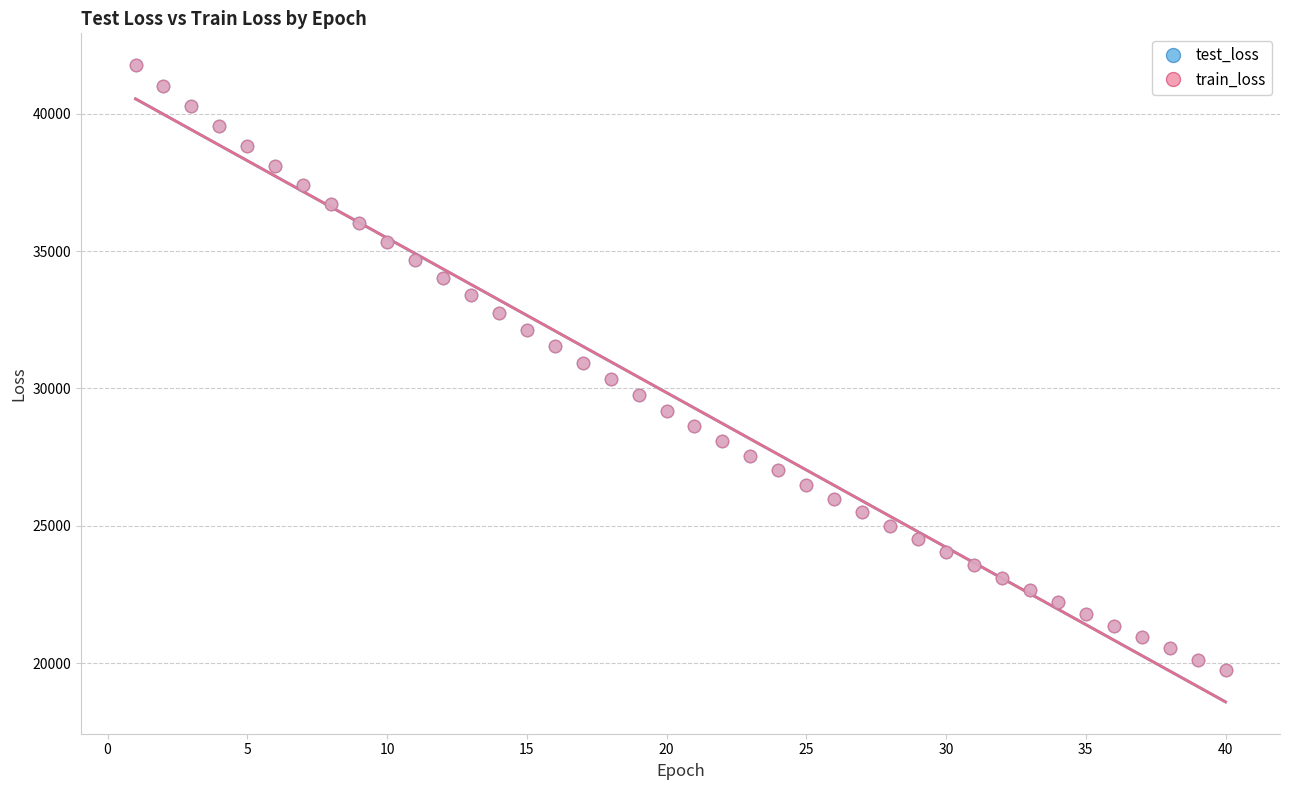

What are all the series names shown in the legend?

test_loss, train_loss